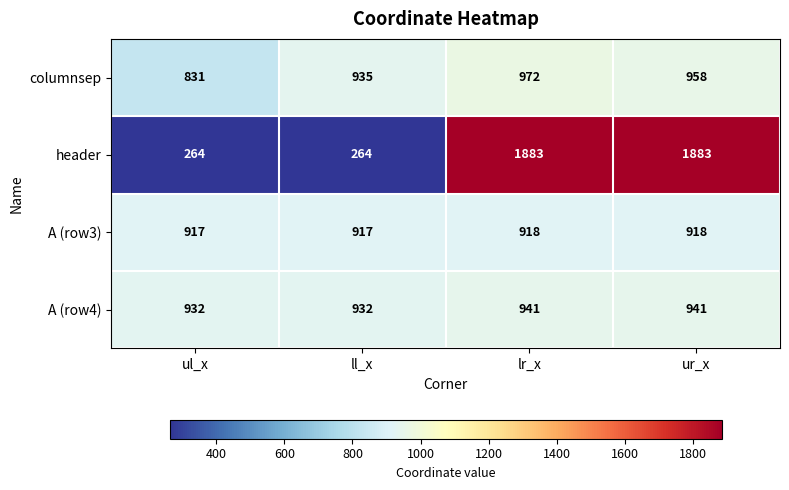

Rank the series by their maximum value, from highest to lowest.

header, columnsep, A (row4), A (row3)